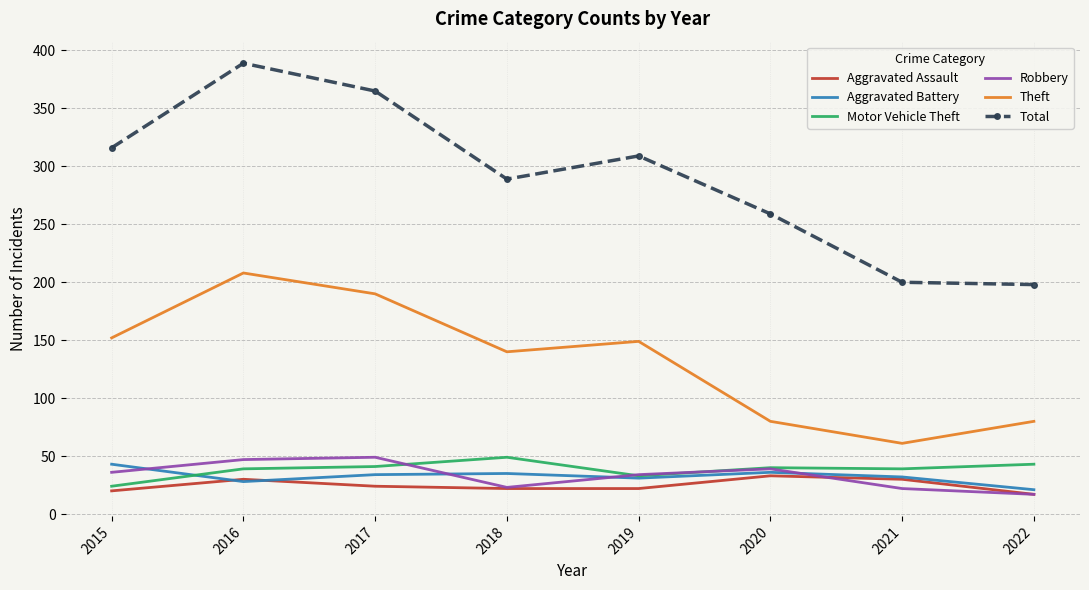

What is the sum of all Robbery values?

267